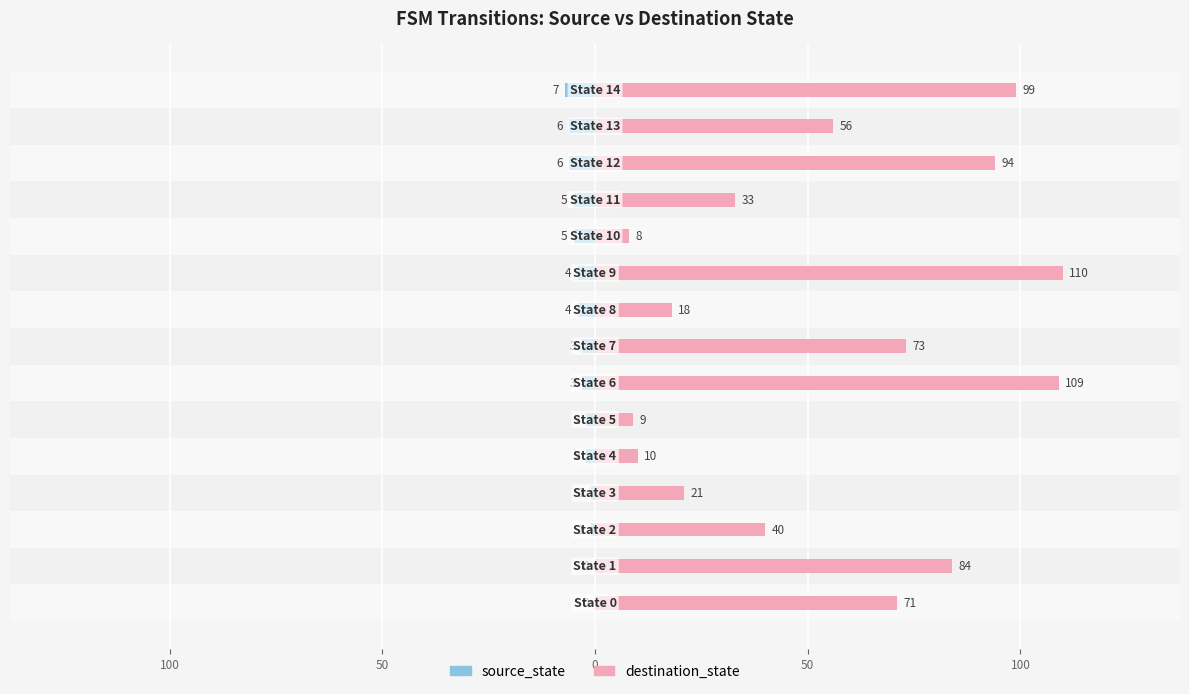

At 7, list the series in order from largest to smallest.

destination_state, source_state